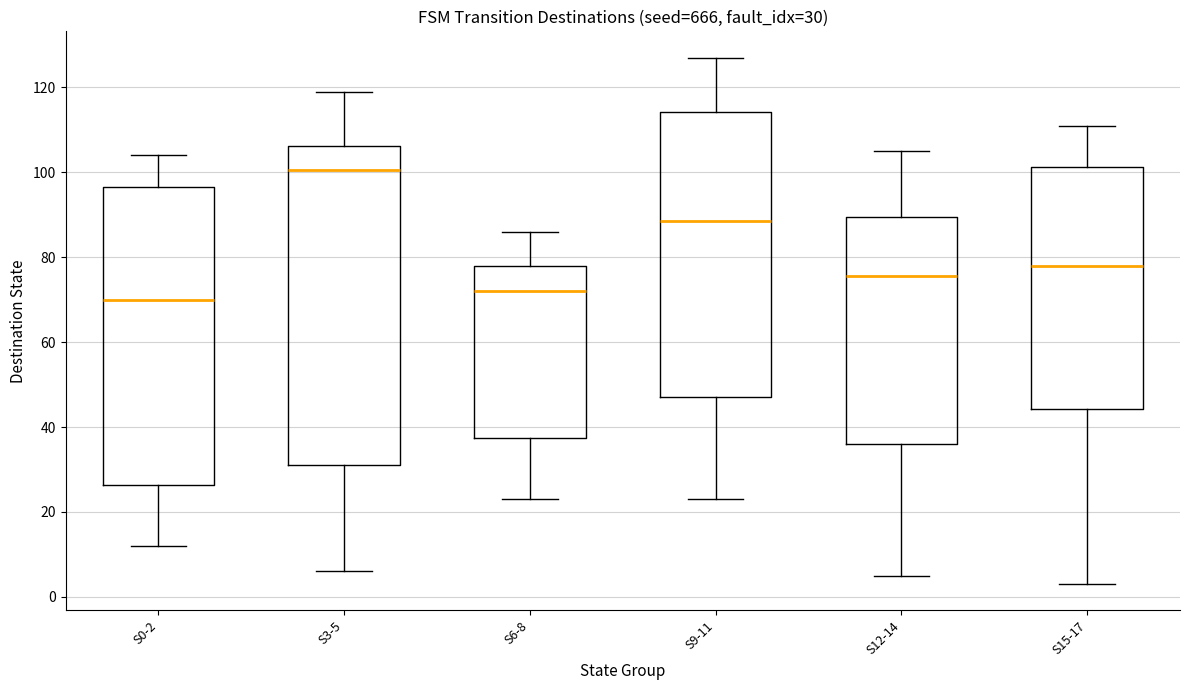

Which box is the tallest, from its lower edge to its upper edge?

S3-5